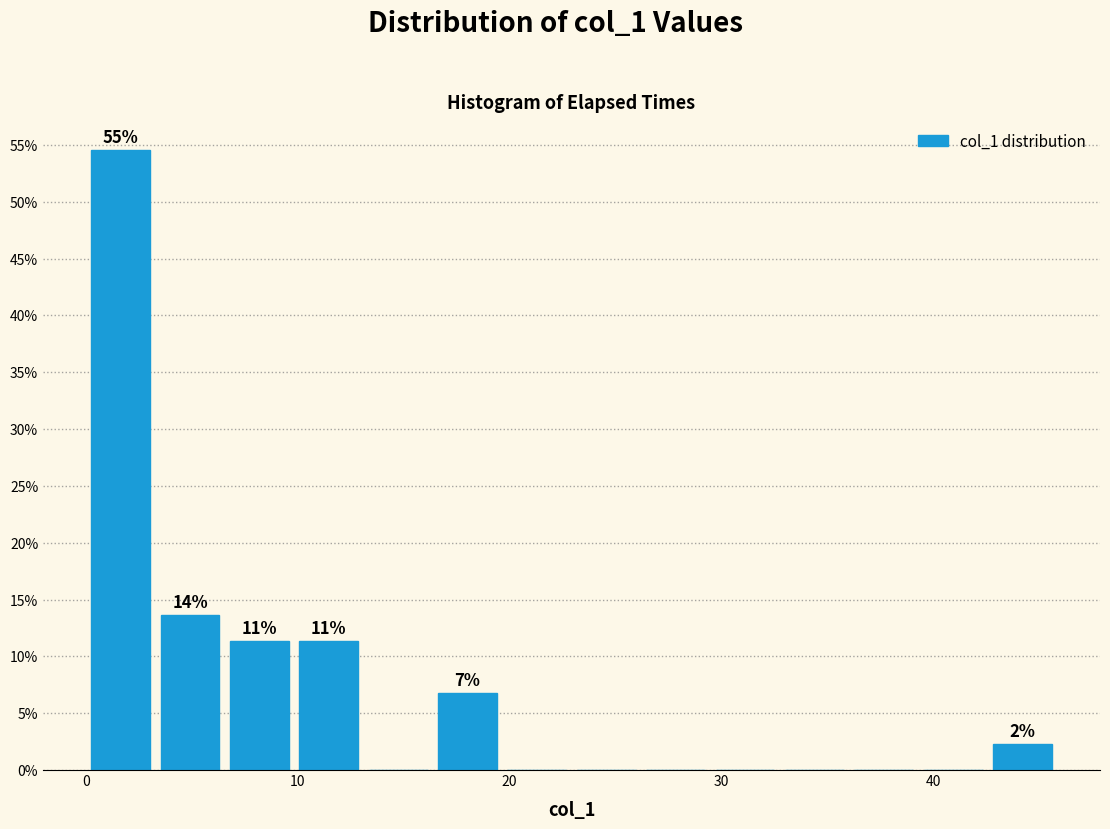

Read against the x-axis, roughly where is the centre of the tallest bar?

2